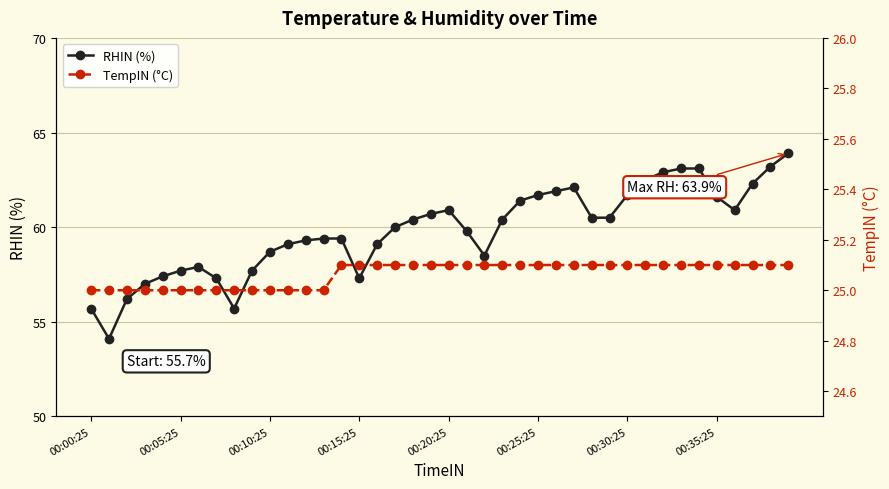

True or false: TempIN (°C) and RHIN (%) cross at least once.

False